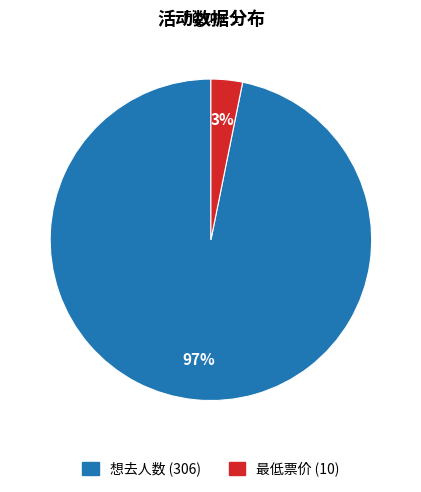

To the nearest percent, what is the average slice percentage?

50%